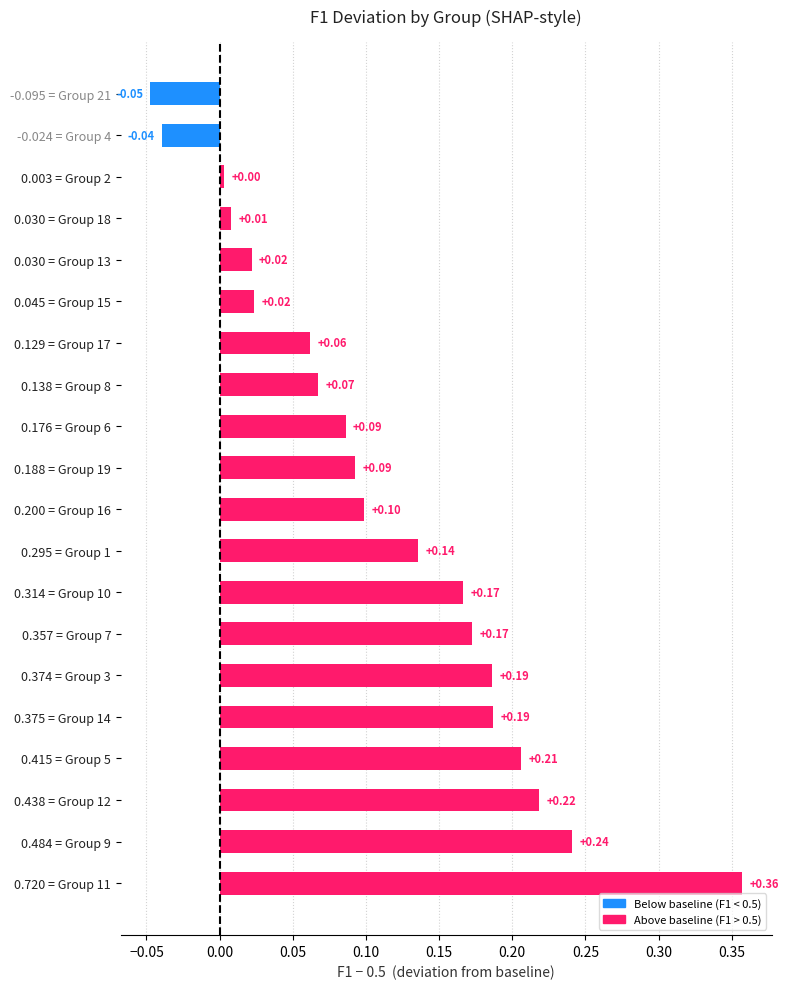

Which has a higher value, 0.176 = Group 6 or 0.415 = Group 5?

0.415 = Group 5